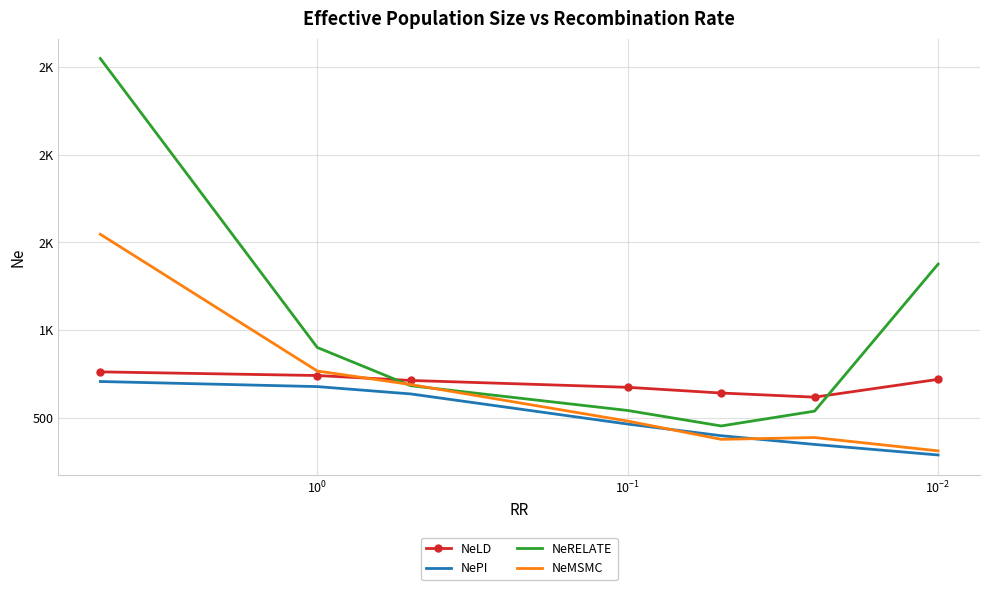

What is the sum of all NeLD values?

4879.0